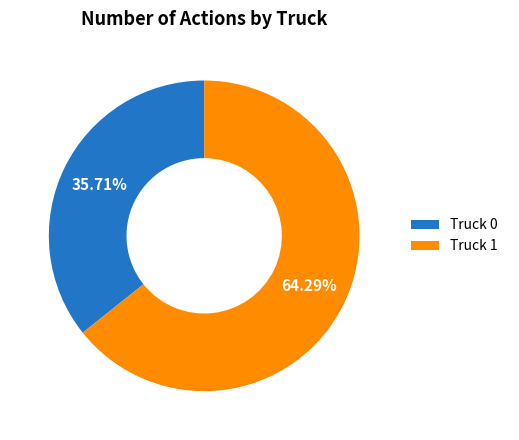

Which has a higher value, Truck 0 or Truck 1?

Truck 1